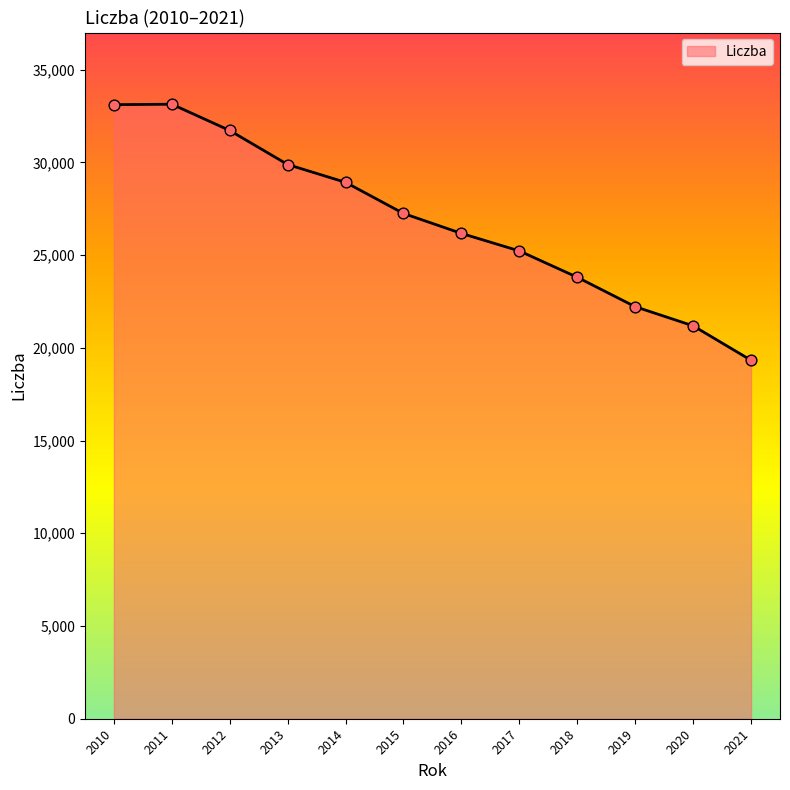

What is the ratio of the value at 2012 to the value at 2018?

1.3